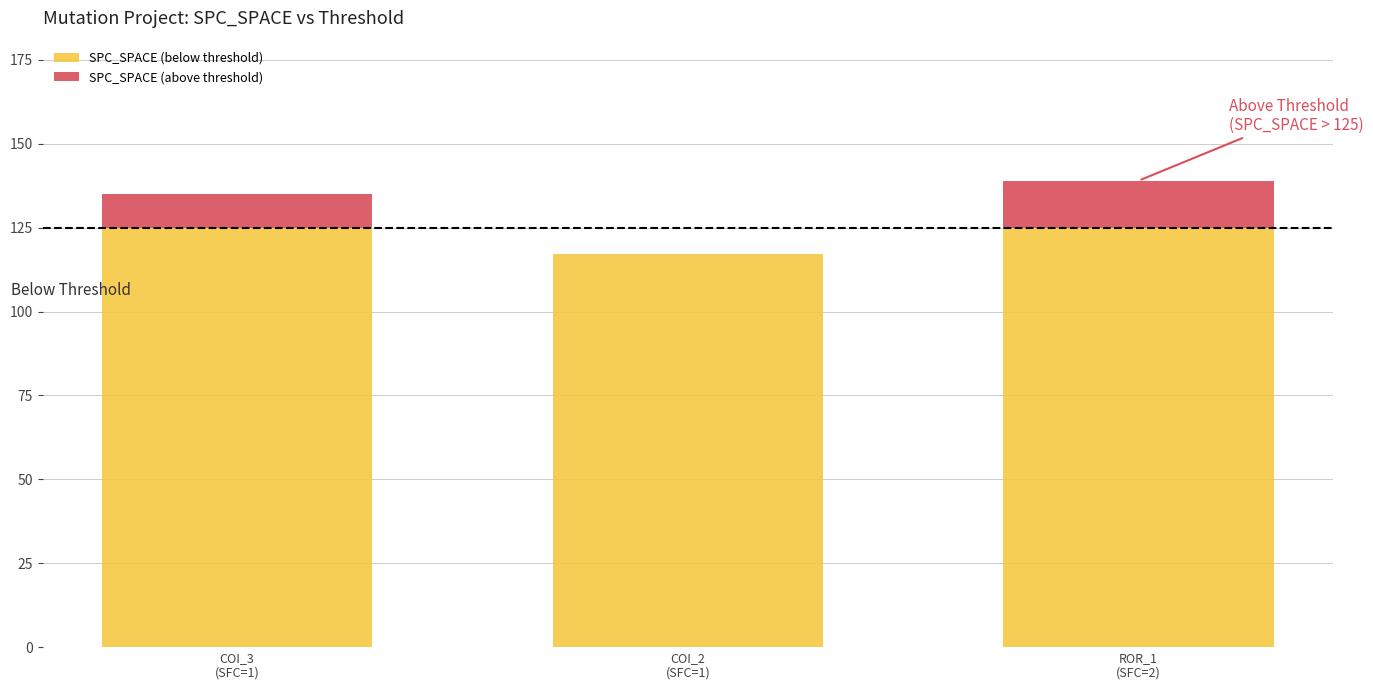

Between COI_3
(SFC=1) and ROR_1
(SFC=2), which is larger?

COI_3
(SFC=1)